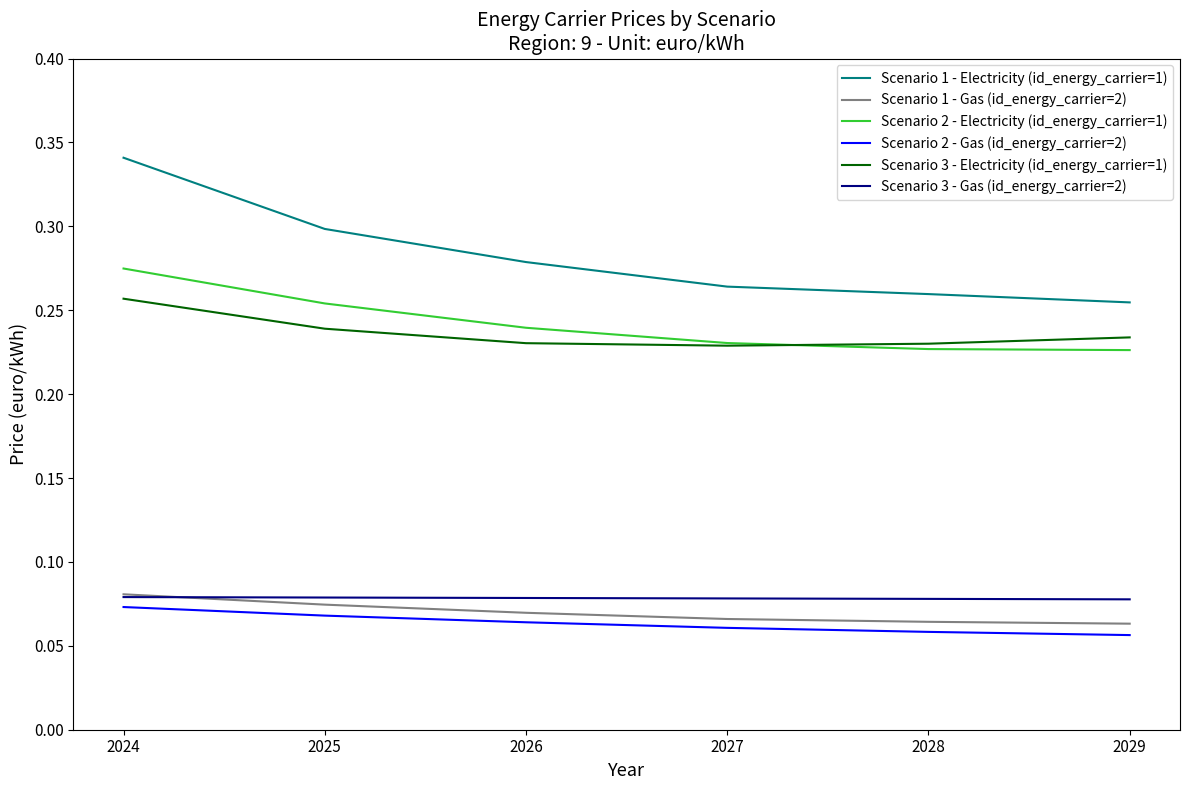

True or false: Scenario 1 - Gas (id_energy_carrier=2) and Scenario 1 - Electricity (id_energy_carrier=1) cross at least once.

False